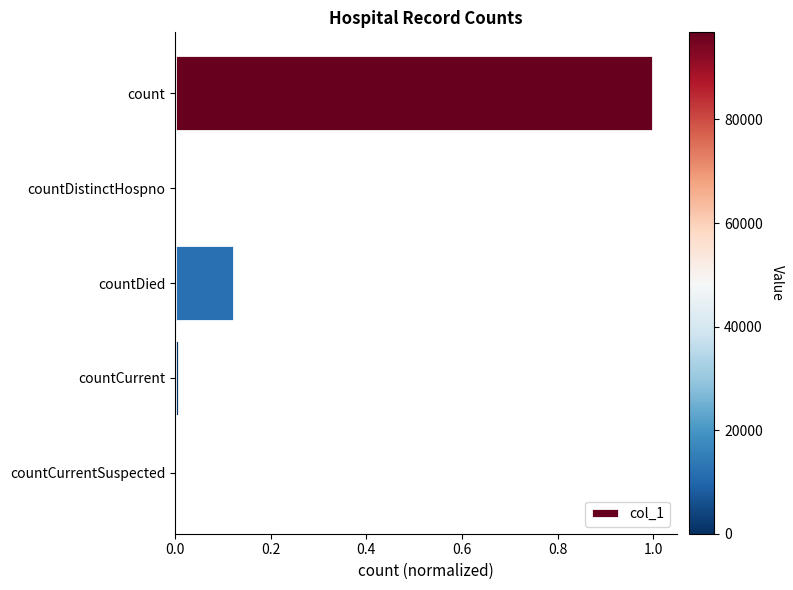

What is the maximum value shown in the chart?

1.0